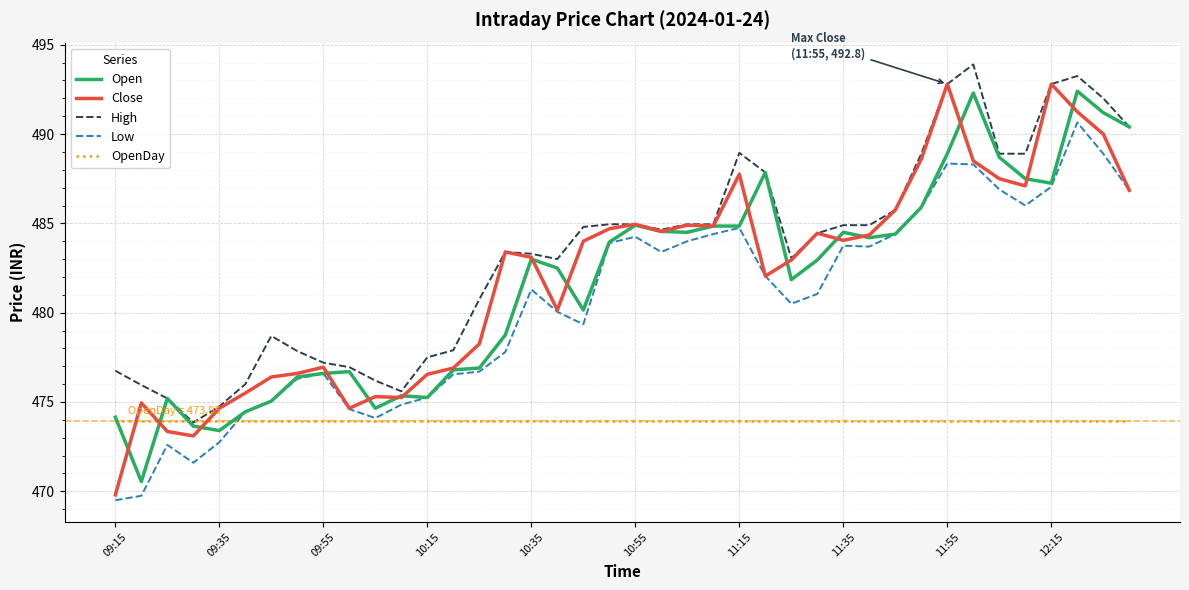

True or false: Low and High intersect in this chart.

False